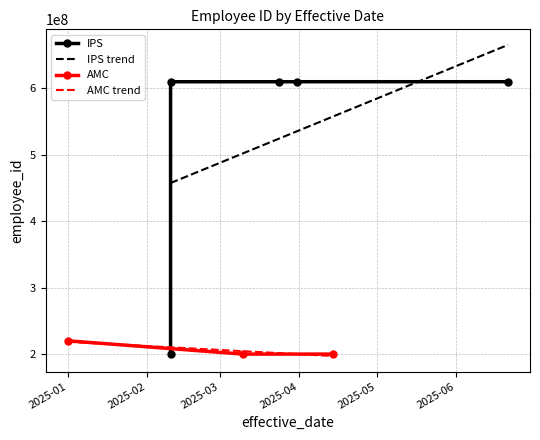

What is the minimum value for AMC trend?

197320951.0